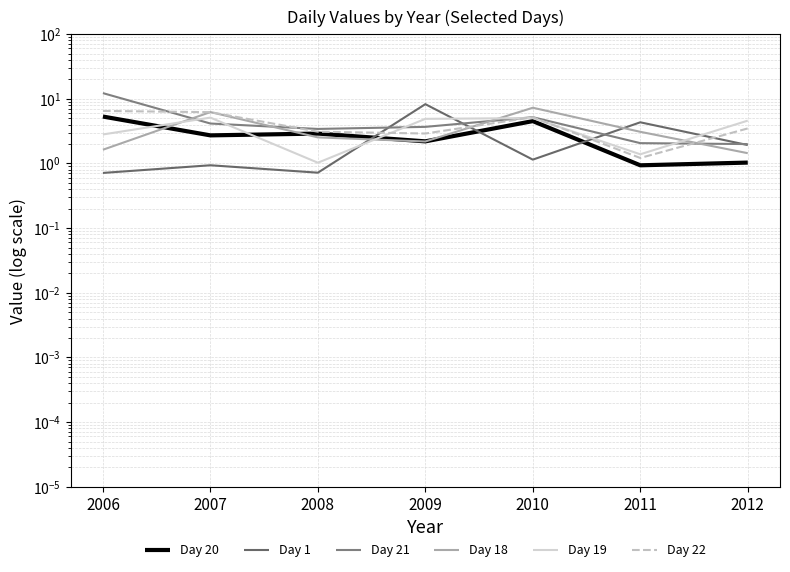

At which category is the sum across all series the highest?

2006